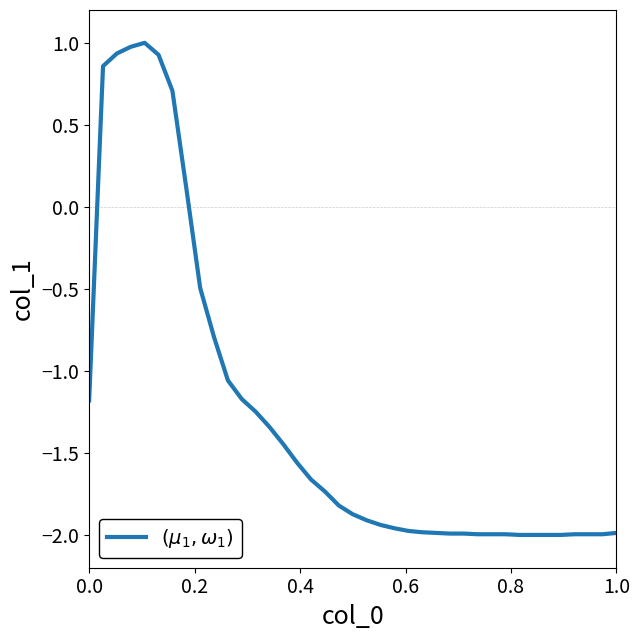

What is the difference between the maximum and minimum values?

3.0